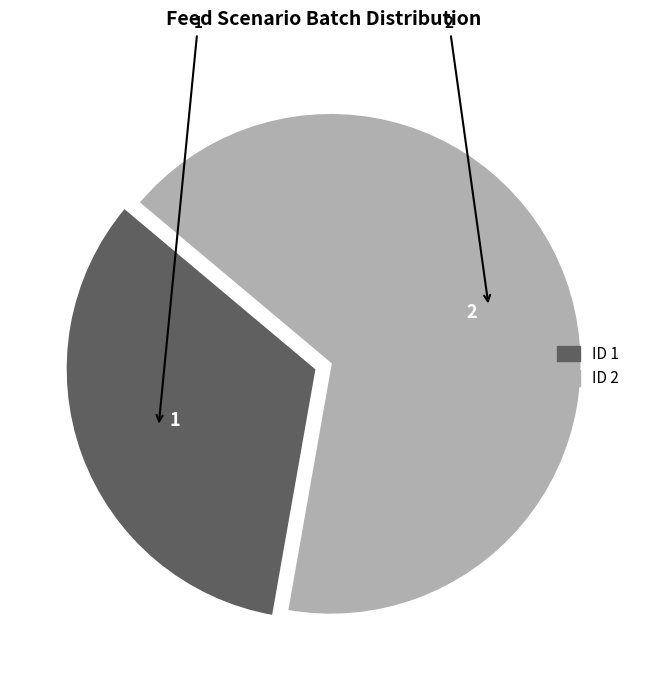

Combined, do ID 2 and ID 1 account for over 50%?

Yes